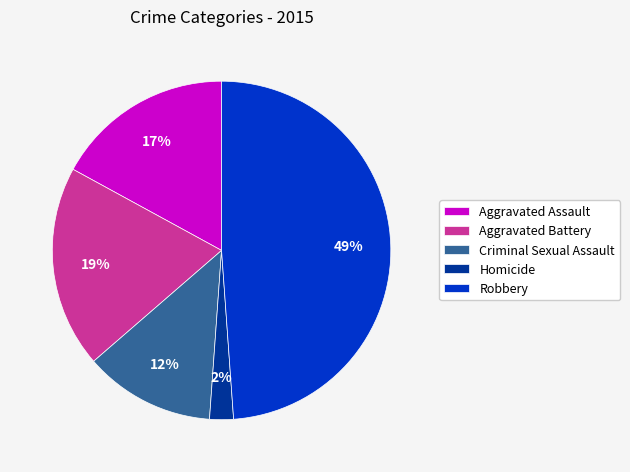

Rank the categories by value from lowest to highest.

Homicide, Criminal Sexual Assault, Aggravated Assault, Aggravated Battery, Robbery